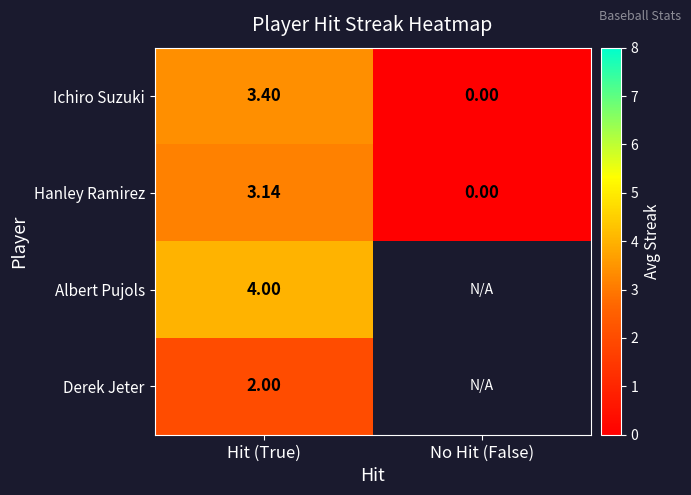

Which category has the lowest value in the Ichiro Suzuki series?

No Hit (False)